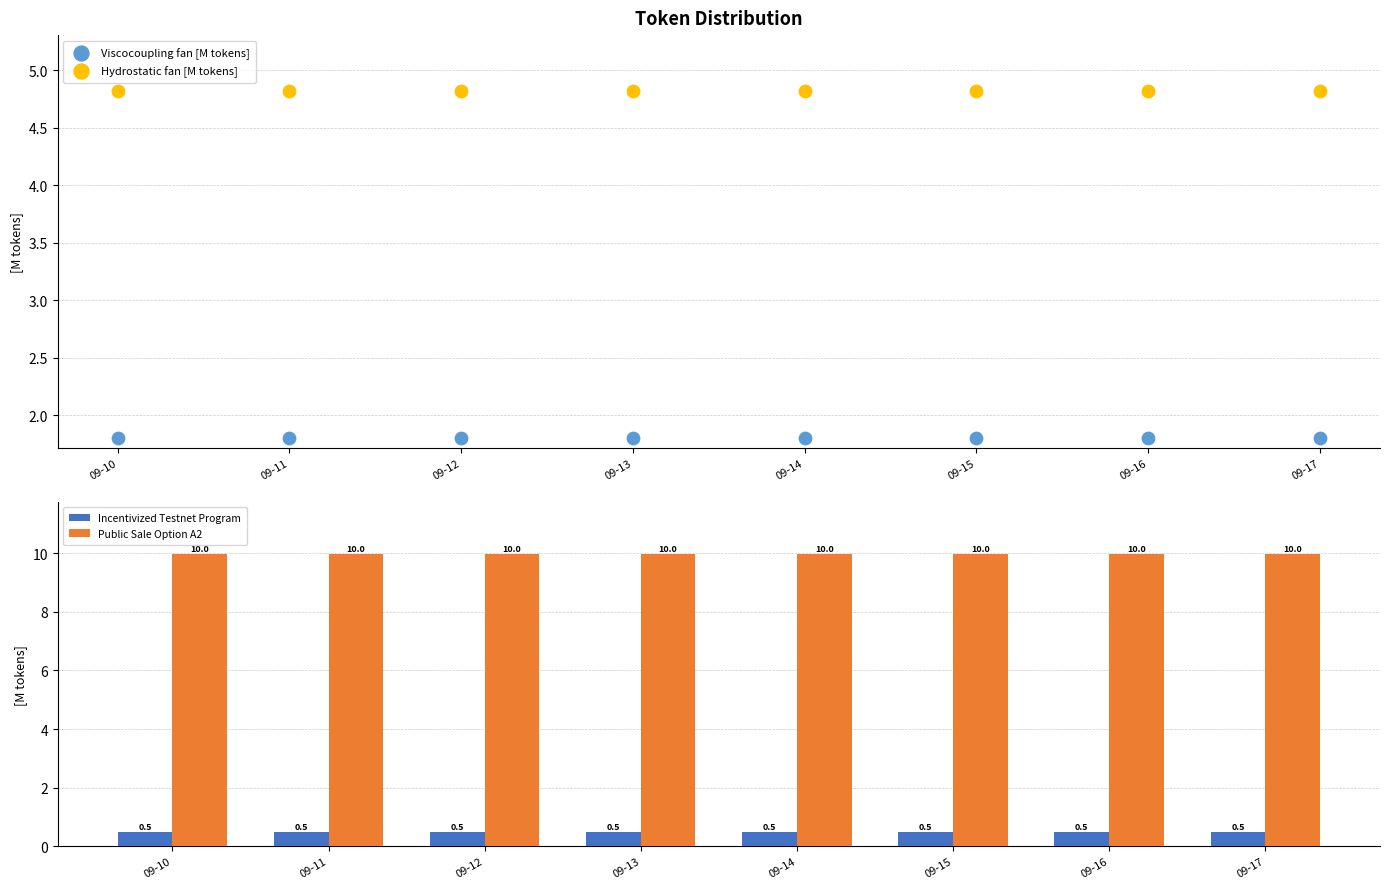

Which series has the widest spread of Y values?

Viscocoupling fan [M tokens]